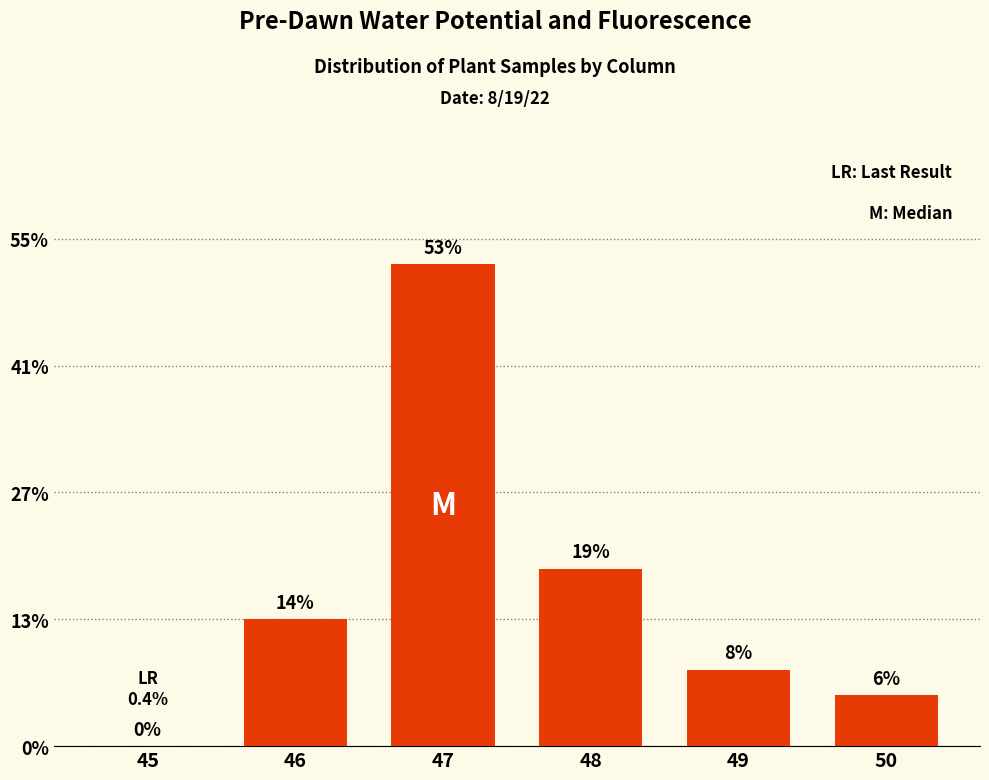

What is the value of the 3rd bar from the left?

19